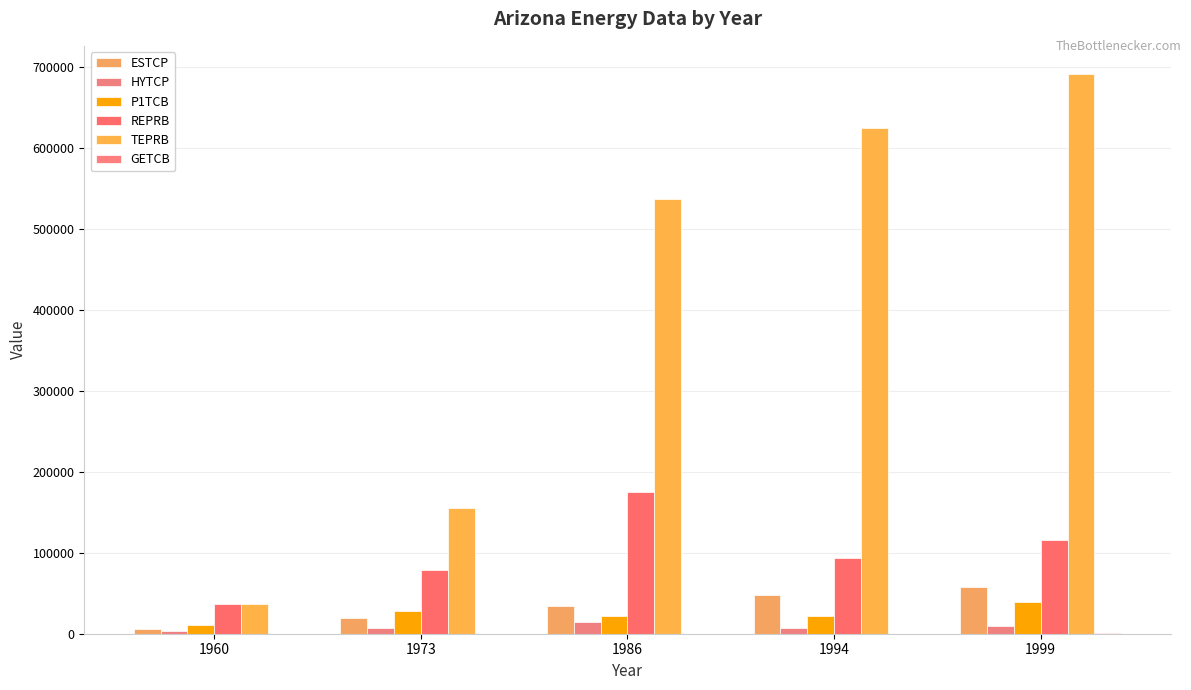

Where is REPRB nearest to the value 105642?

1999